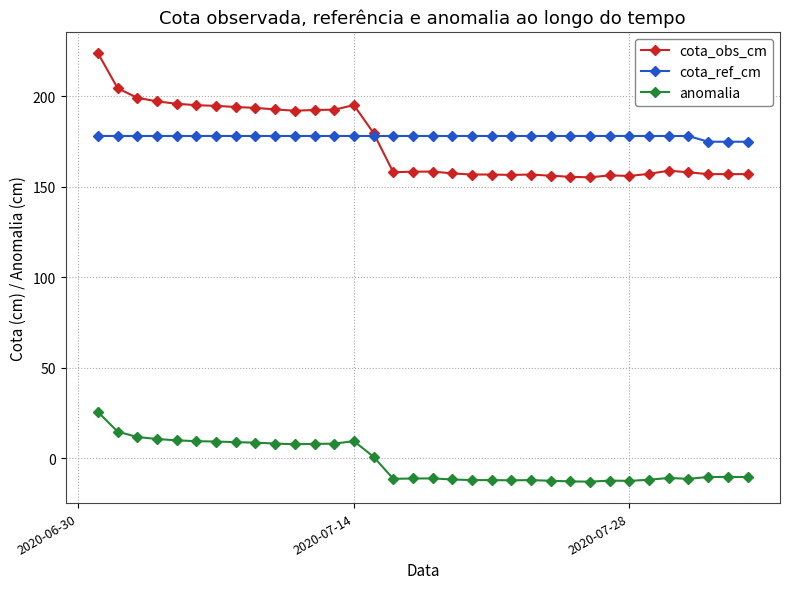

Rank the series by their maximum value, from lowest to highest.

anomalia, cota_ref_cm, cota_obs_cm